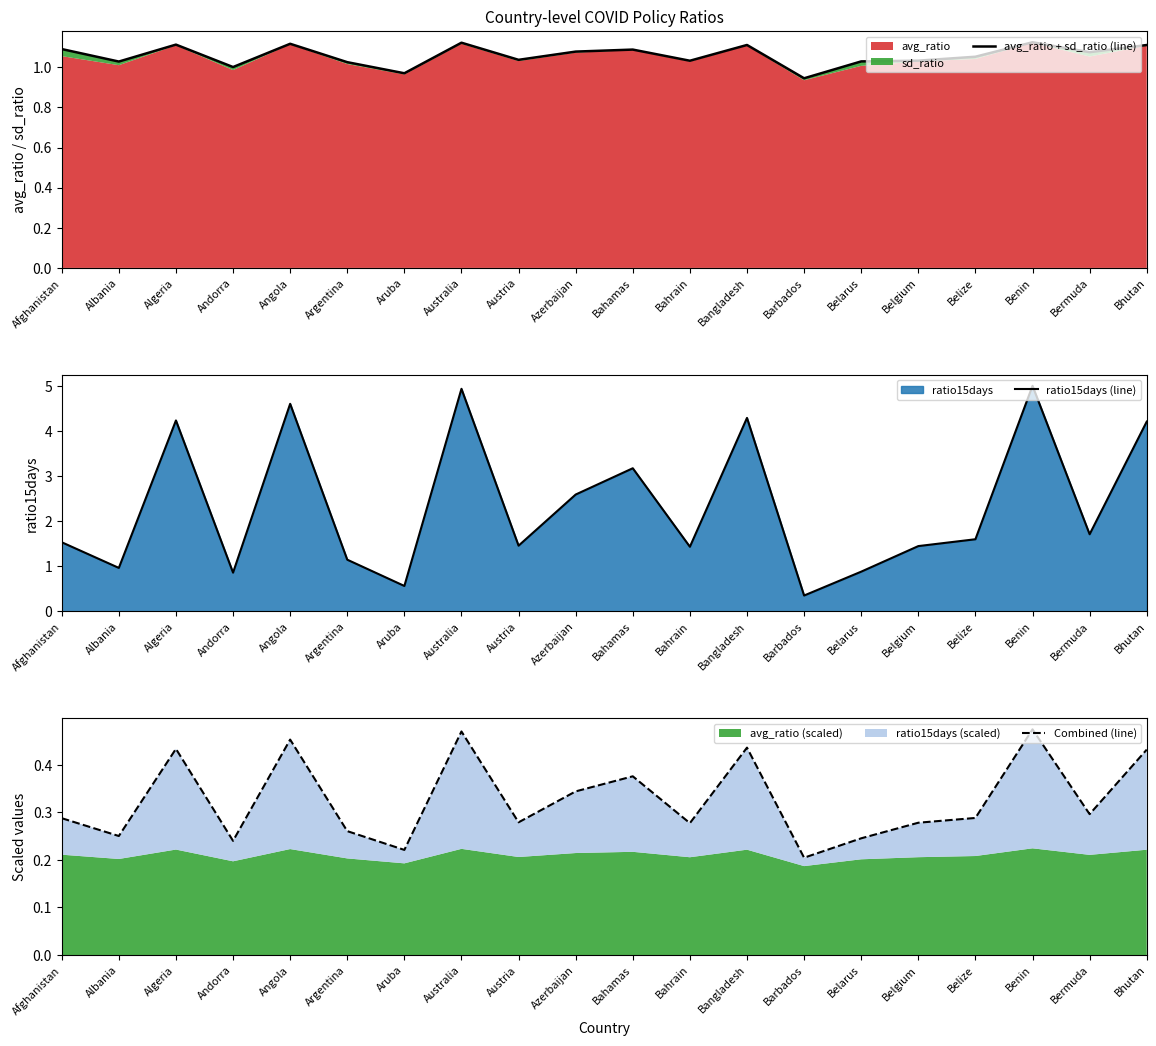

True or false: ratio15days (line) has a value of 1.7 at Bermuda.

True